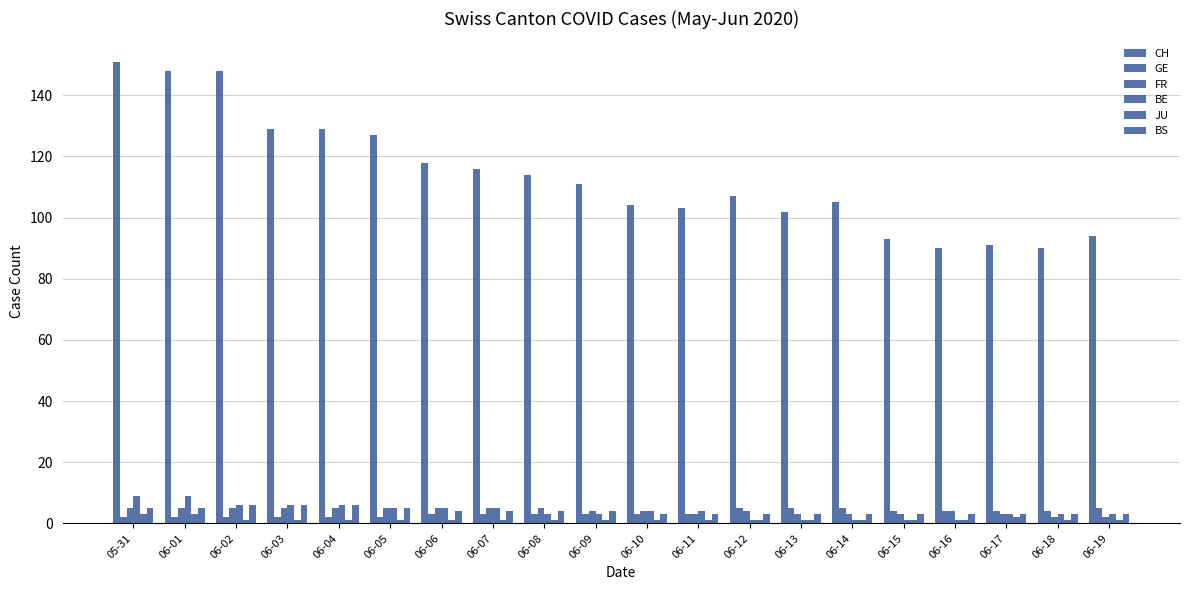

Count the number of data series in this chart.

6